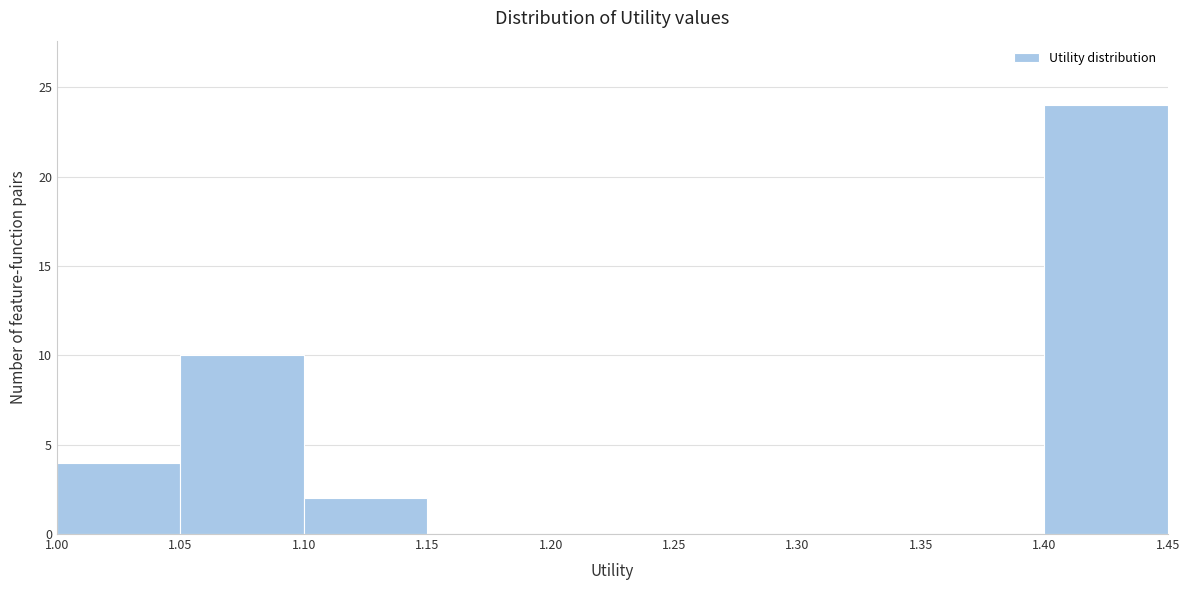

Over which range of the x-axis is the bar tallest?

1.40 to 1.45